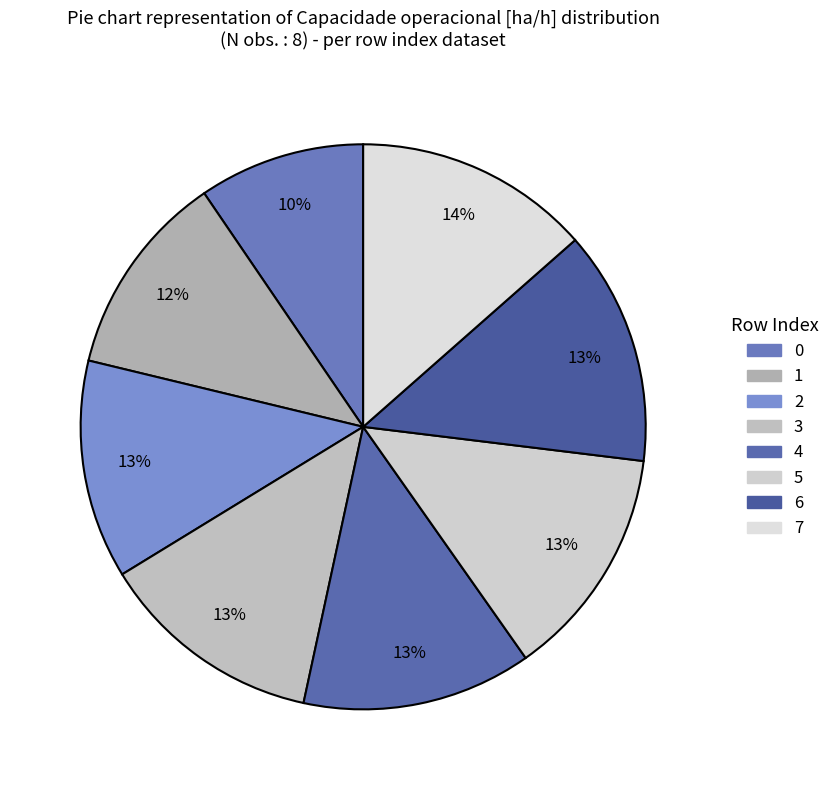

Does 2 represent more than half of the total?

No